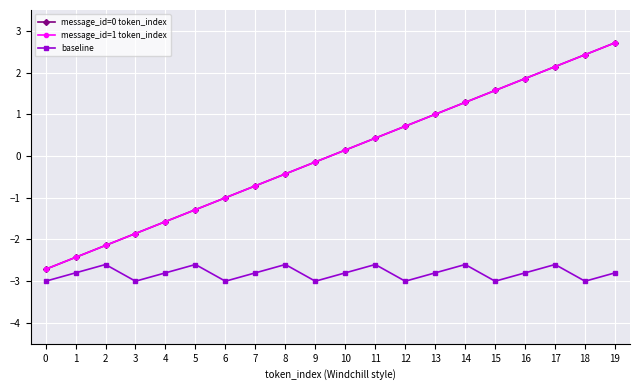

True or false: baseline has a value of -0.9 at 1.

False